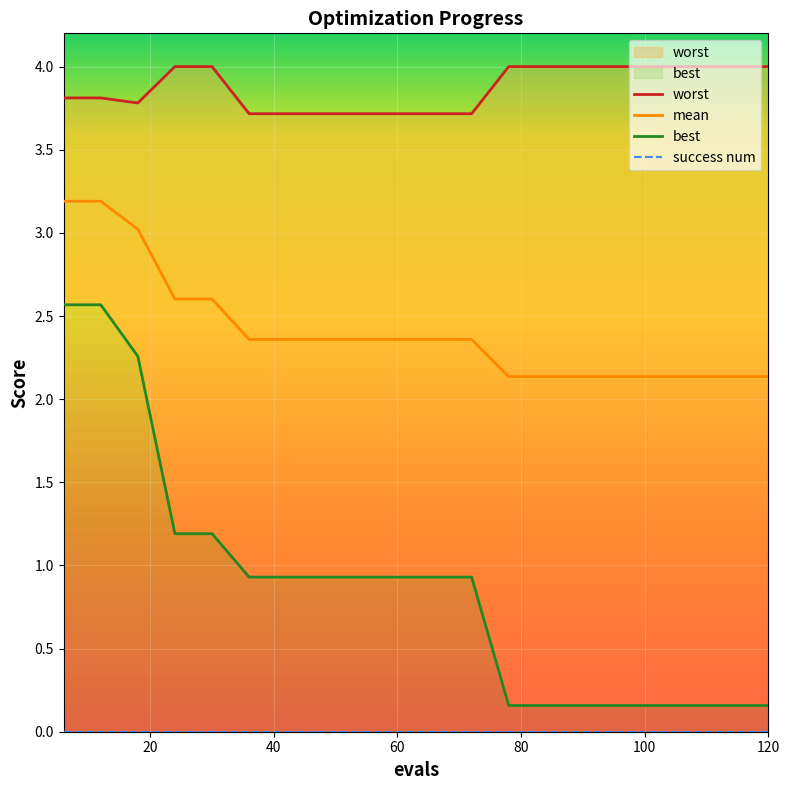

List the series in order of their peak value, lowest first.

success num, best, mean, worst